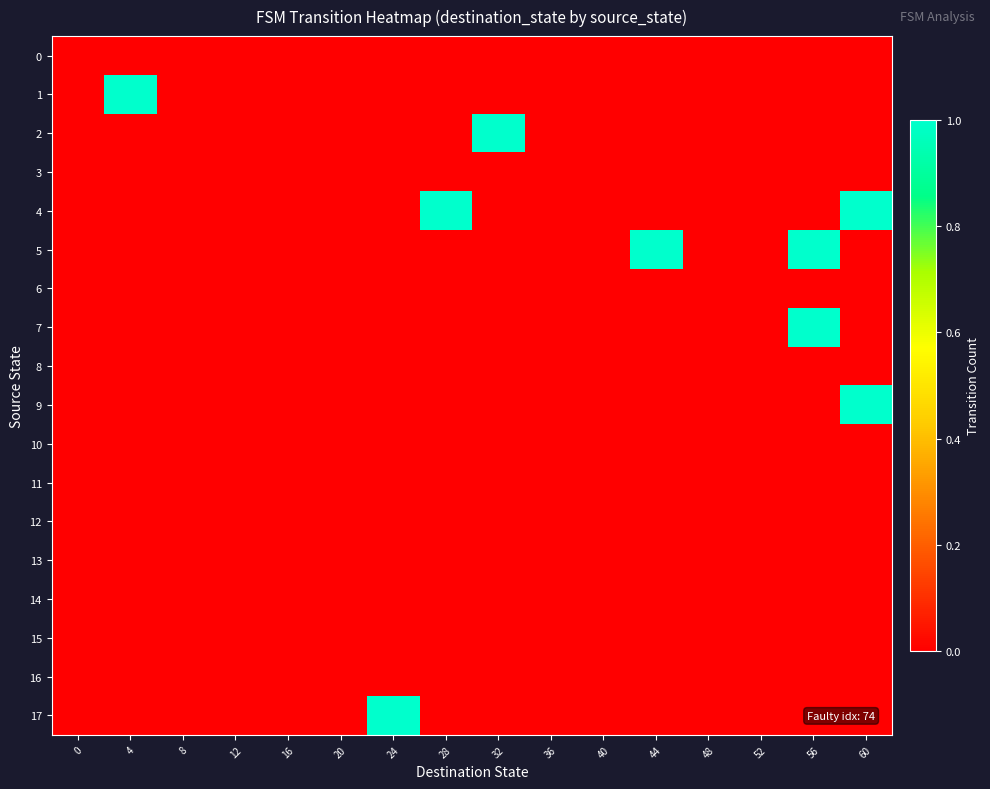

At 40, list the series in order from smallest to largest.

0, 1, 2, 3, 4, 5, 6, 7, 8, 9, 10, 11, 12, 13, 14, 15, 16, 17